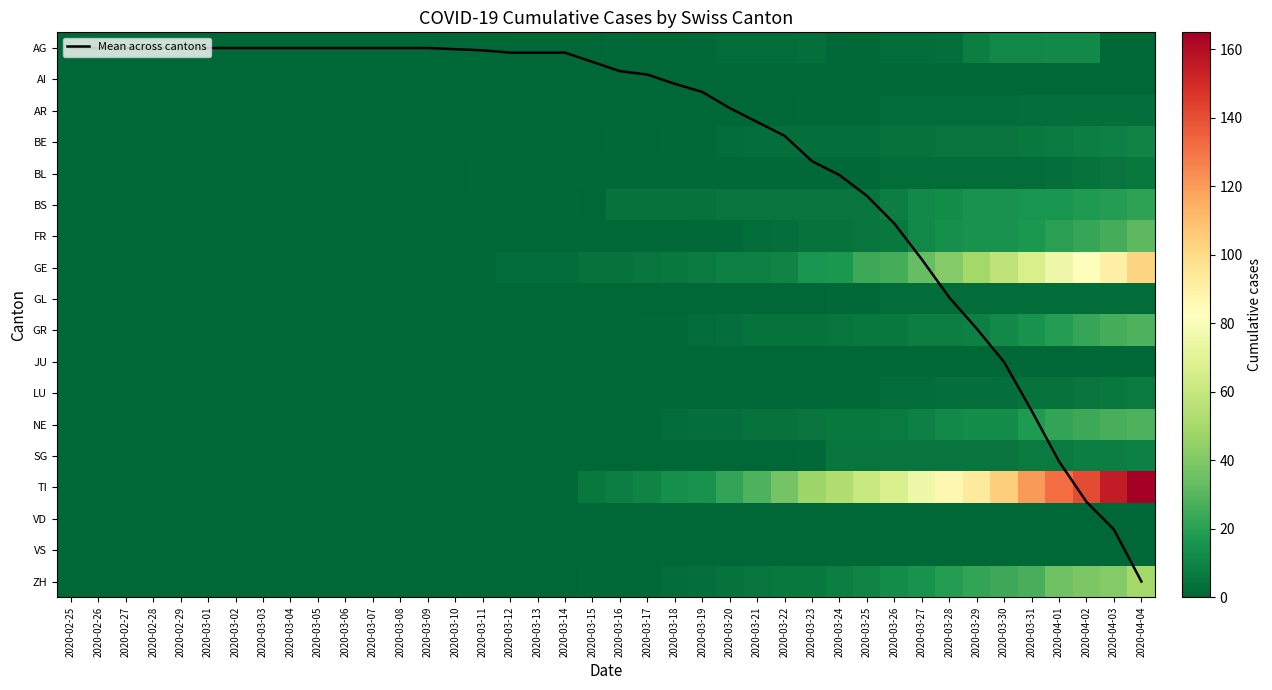

At which label is ZH closest to 24?

2020-03-30